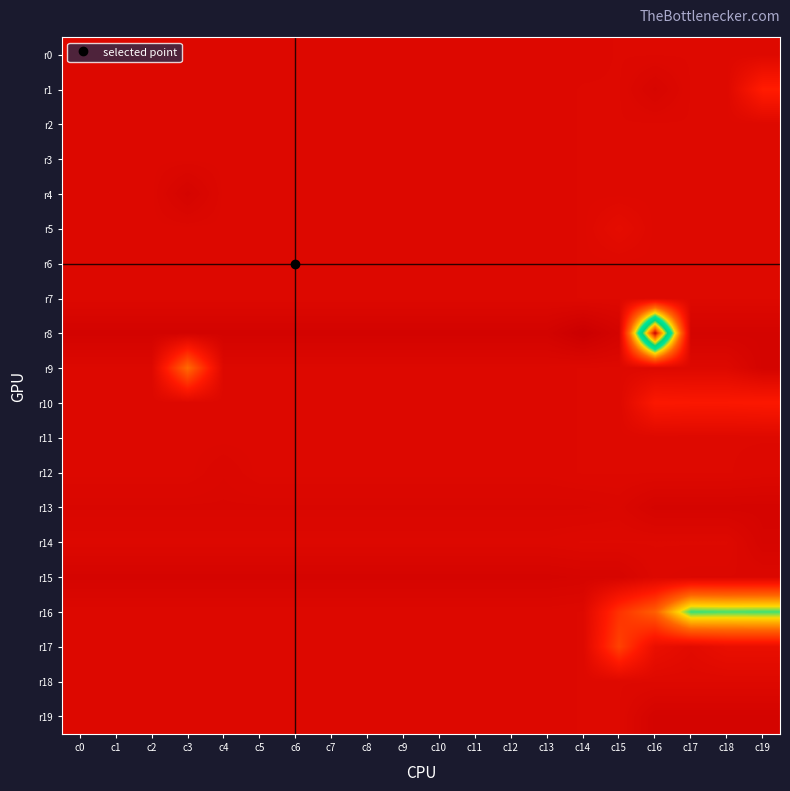

Reading left to right, transcribe all the data shown in this chart.

r0: c0=30	c1=30	c2=30	c3=30	c4=30	c5=30	c6=30	c7=30	c8=30	c9=30	c10=30	c11=30	c12=30	c13=30	c14=30	c15=31	c16=31	c17=31	c18=31	c19=31
r1: c0=30	c1=30	c2=30	c3=30	c4=30	c5=30	c6=30	c7=30	c8=30	c9=30	c10=30	c11=30	c12=30	c13=30	c14=31	c15=31	c16=25	c17=31	c18=31	c19=63
r2: c0=30	c1=30	c2=30	c3=30	c4=30	c5=30	c6=30	c7=30	c8=30	c9=30	c10=30	c11=30	c12=30	c13=30	c14=31	c15=31	c16=31	c17=31	c18=31	c19=31
r3: c0=30	c1=30	c2=30	c3=30	c4=30	c5=30	c6=30	c7=30	c8=30	c9=30	c10=30	c11=30	c12=30	c13=30	c14=31	c15=31	c16=31	c17=31	c18=31	c19=31
r4: c0=30	c1=30	c2=30	c3=23	c4=30	c5=30	c6=30	c7=30	c8=30	c9=30	c10=30	c11=30	c12=30	c13=30	c14=31	c15=31	c16=31	c17=31	c18=31	c19=31
r5: c0=30	c1=30	c2=30	c3=30	c4=30	c5=30	c6=30	c7=30	c8=30	c9=30	c10=30	c11=30	c12=30	c13=30	c14=31	c15=37	c16=31	c17=31	c18=31	c19=31
r6: c0=30	c1=30	c2=30	c3=30	c4=30	c5=30	c6=30	c7=30	c8=30	c9=30	c10=30	c11=30	c12=30	c13=30	c14=31	c15=31	c16=31	c17=31	c18=31	c19=31
r7: c0=30	c1=30	c2=30	c3=30	c4=30	c5=30	c6=30	c7=30	c8=30	c9=30	c10=30	c11=30	c12=30	c13=30	c14=31	c15=31	c16=31	c17=31	c18=31	c19=31
r8: c0=21	c1=21	c2=21	c3=21	c4=21	c5=21	c6=21	c7=21	c8=21	c9=21	c10=21	c11=21	c12=21	c13=21	c14=14	c15=22	c16=322	c17=22	c18=22	c19=22
r9: c0=30	c1=30	c2=30	c3=109	c4=30	c5=30	c6=30	c7=30	c8=30	c9=30	c10=30	c11=30	c12=30	c13=30	c14=31	c15=31	c16=31	c17=31	c18=31	c19=22
r10: c0=30	c1=30	c2=30	c3=30	c4=30	c5=30	c6=30	c7=30	c8=30	c9=30	c10=30	c11=30	c12=30	c13=30	c14=31	c15=31	c16=58	c17=57	c18=57	c19=58
r11: c0=30	c1=30	c2=30	c3=30	c4=30	c5=30	c6=30	c7=30	c8=30	c9=30	c10=30	c11=30	c12=30	c13=30	c14=31	c15=31	c16=31	c17=31	c18=31	c19=31
r12: c0=30	c1=30	c2=30	c3=30	c4=28	c5=30	c6=30	c7=30	c8=30	c9=30	c10=30	c11=30	c12=30	c13=30	c14=31	c15=31	c16=31	c17=31	c18=31	c19=30
r13: c0=27	c1=27	c2=27	c3=27	c4=27	c5=27	c6=27	c7=27	c8=27	c9=27	c10=27	c11=27	c12=27	c13=27	c14=27	c15=28	c16=23	c17=23	c18=23	c19=23
r14: c0=30	c1=30	c2=30	c3=30	c4=30	c5=30	c6=30	c7=30	c8=30	c9=30	c10=30	c11=30	c12=30	c13=30	c14=31	c15=31	c16=31	c17=31	c18=31	c19=24
r15: c0=23	c1=23	c2=23	c3=23	c4=23	c5=23	c6=23	c7=23	c8=23	c9=23	c10=23	c11=23	c12=23	c13=23	c14=24	c15=24	c16=30	c17=29	c18=29	c19=29
r16: c0=30	c1=30	c2=30	c3=30	c4=30	c5=30	c6=30	c7=30	c8=30	c9=30	c10=30	c11=30	c12=30	c13=30	c14=31	c15=75	c16=102	c17=177	c18=175	c19=176
r17: c0=30	c1=30	c2=30	c3=30	c4=30	c5=30	c6=30	c7=30	c8=30	c9=30	c10=30	c11=30	c12=30	c13=30	c14=31	c15=85	c16=42	c17=35	c18=41	c19=41
r18: c0=30	c1=30	c2=30	c3=30	c4=30	c5=30	c6=30	c7=30	c8=30	c9=30	c10=30	c11=30	c12=30	c13=30	c14=31	c15=31	c16=31	c17=31	c18=31	c19=31
r19: c0=30	c1=30	c2=30	c3=30	c4=30	c5=30	c6=30	c7=30	c8=30	c9=30	c10=30	c11=30	c12=30	c13=30	c14=31	c15=31	c16=22	c17=22	c18=22	c19=22